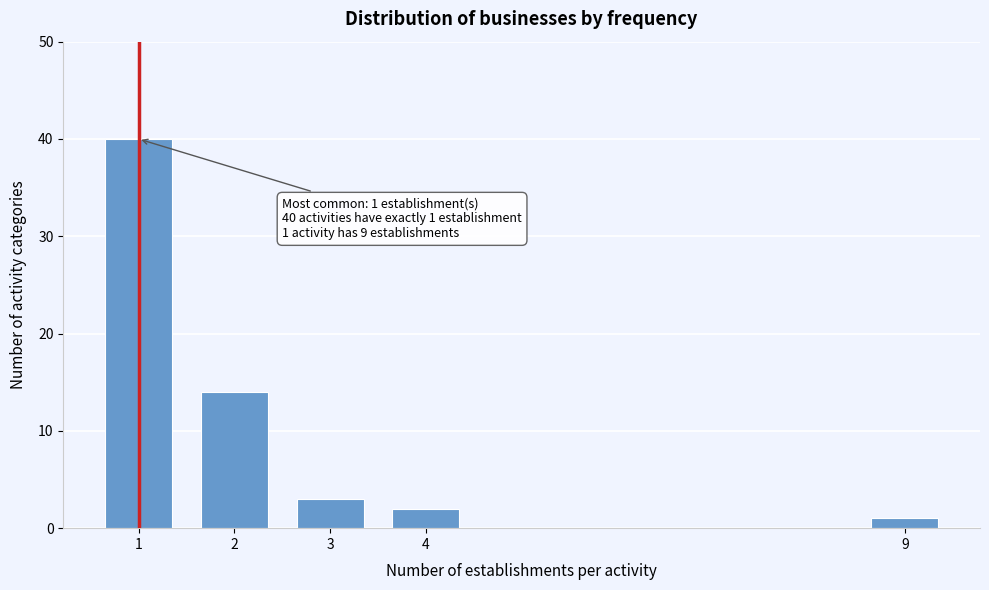

Reading left to right, transcribe all the data shown in this chart.

40	14	3	2	1